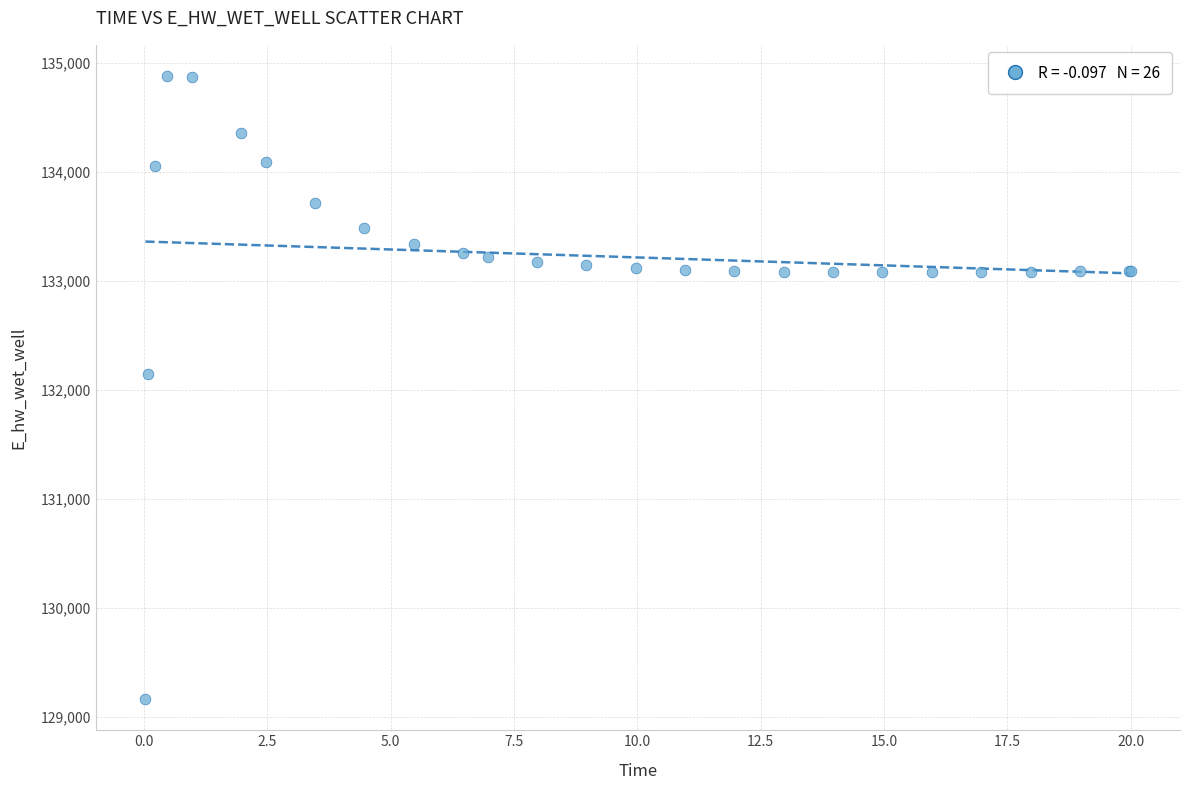

What Y value in the scatter plot is closest to 132021?

132146.5